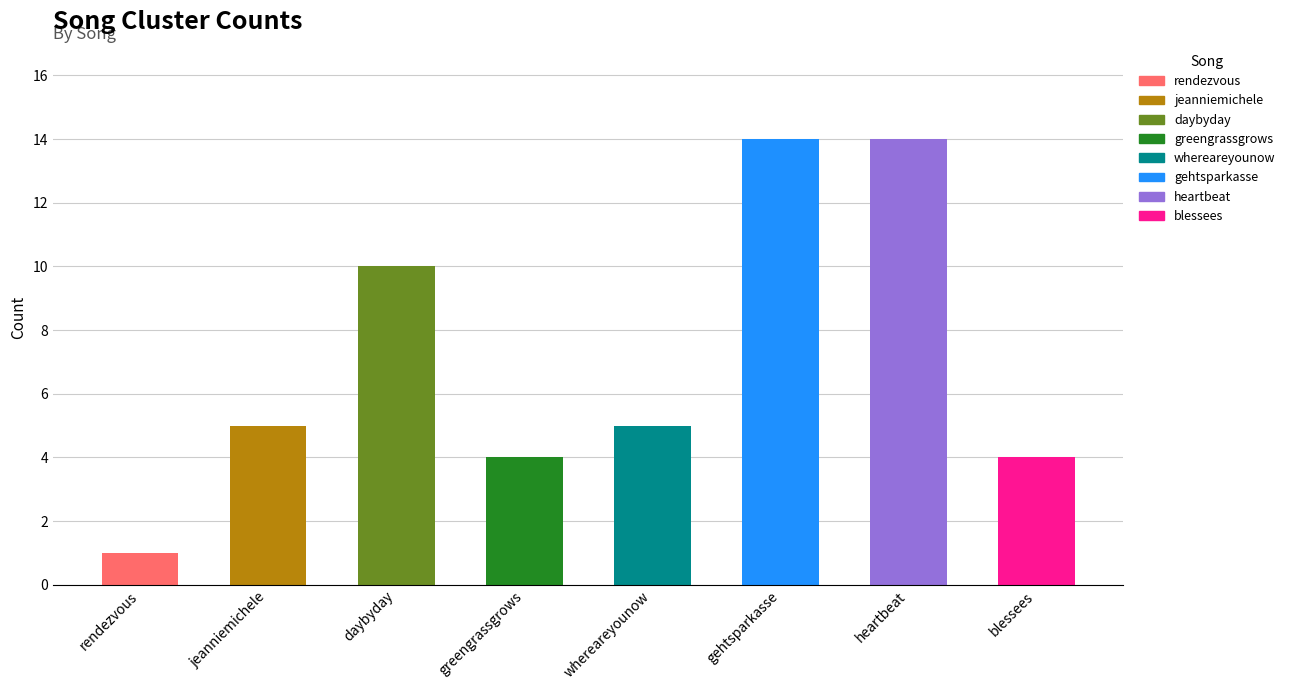

Which has a higher value, rendezvous or jeanniemichele?

jeanniemichele